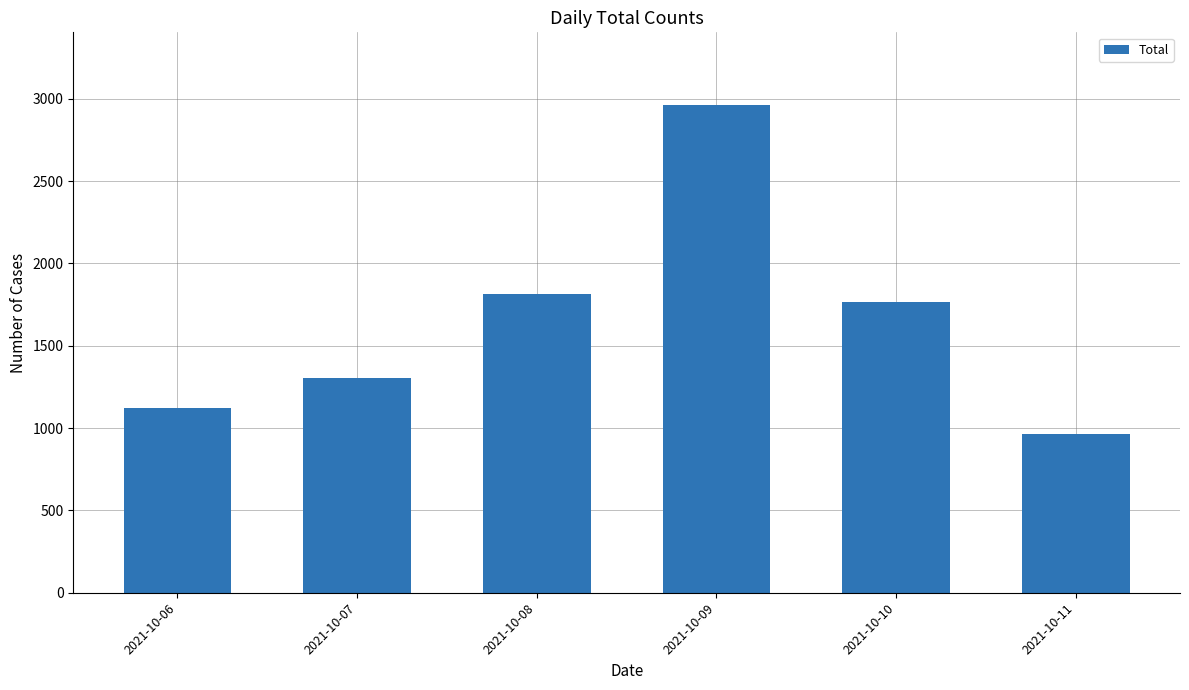

What is the maximum value shown in the chart?

2959